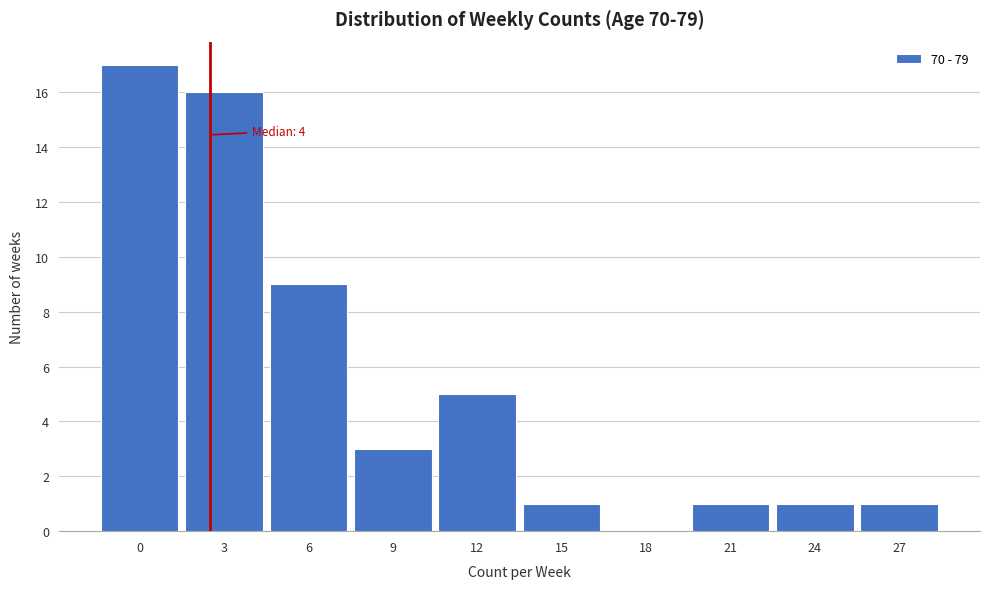

Reading right to left, extract all data points from this chart.

27=1	24=1	21=1	18=0	15=1	12=5	9=3	6=9	3=16	0=17